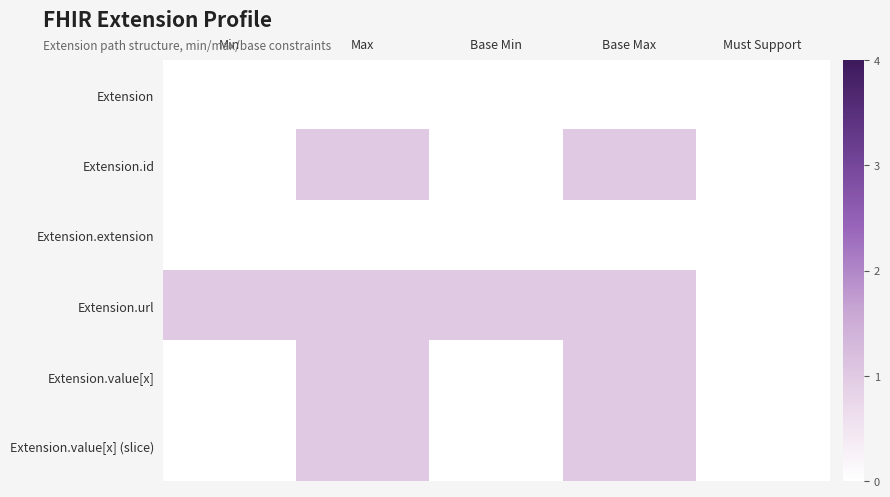

How many series are shown in this chart?

6